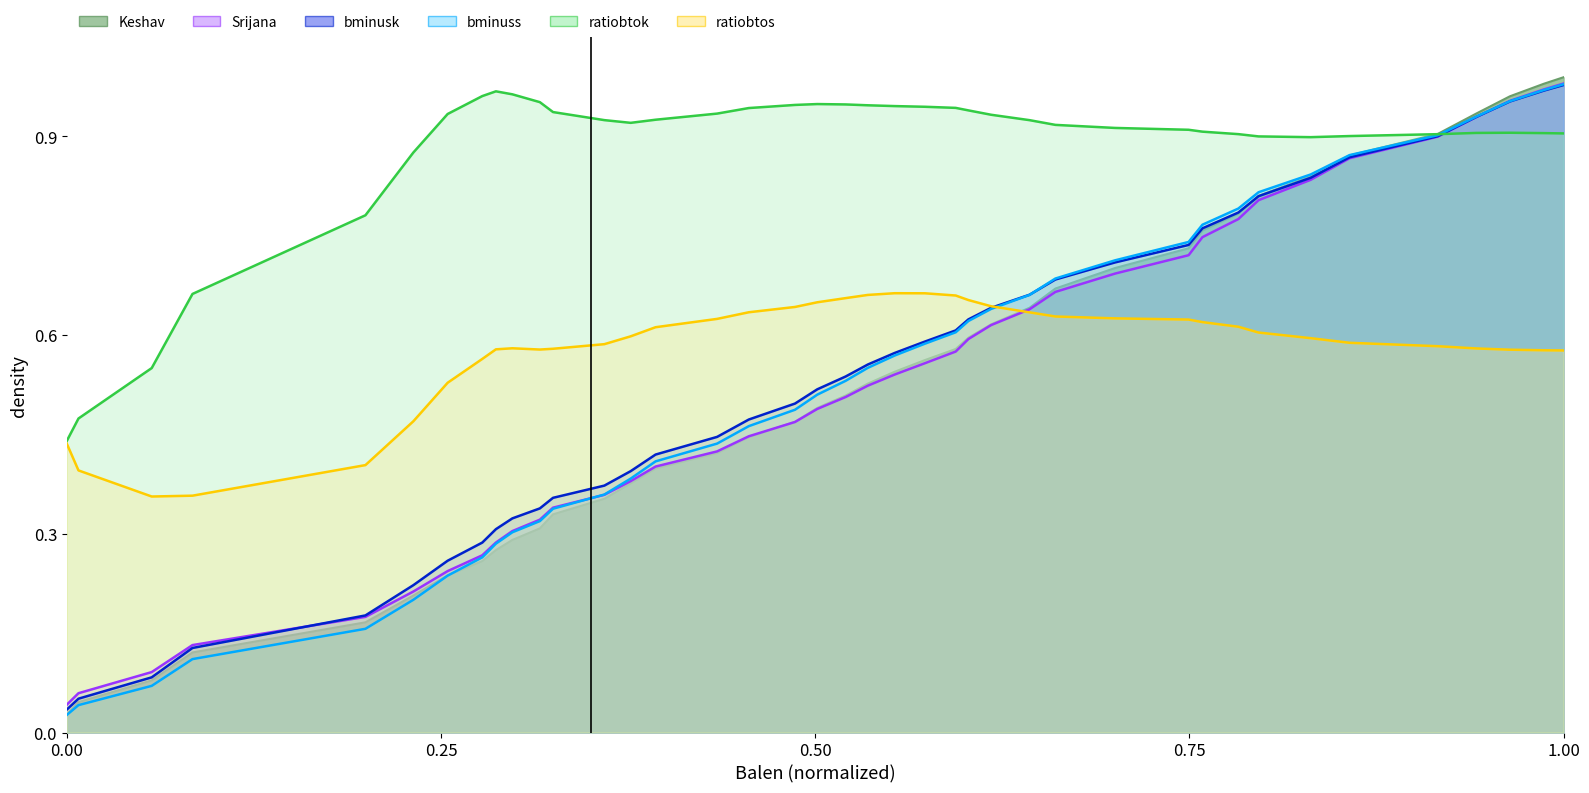

Is the value of Srijana at 1.00 greater than the value of bminuss at 33?

No